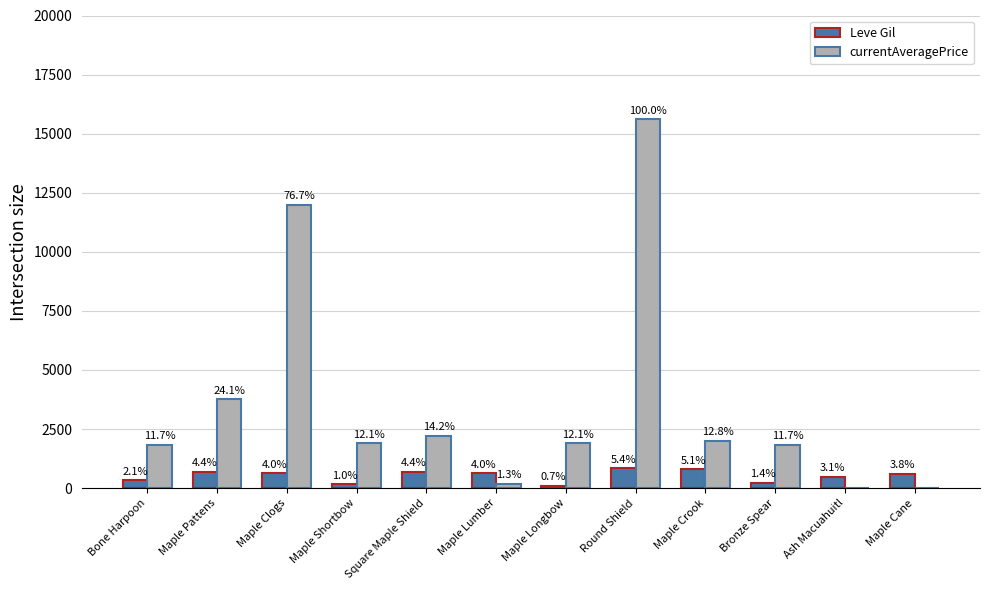

Reading right to left, transcribe all the data shown in this chart.

Leve Gil: 600	490	220	790	840	110	630	690	160	630	690	330
currentAveragePrice: 0	0	1821	1997	15611	1894	196	2219	1893	11980	3763	1820